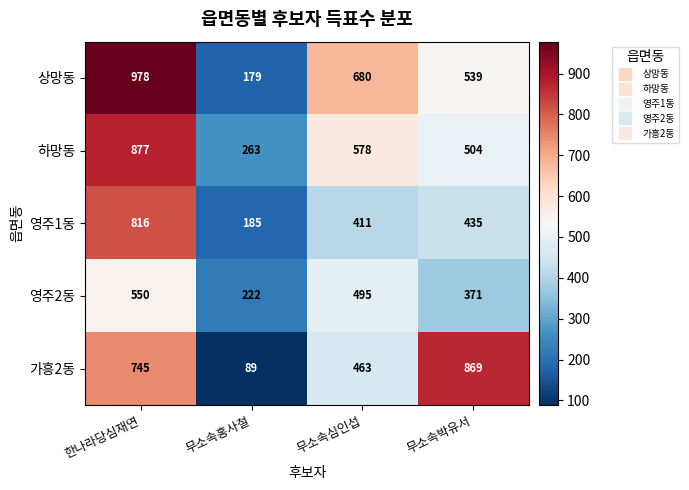

The value of 하망동 at 한나라당심재연 is 877. True or false?

True